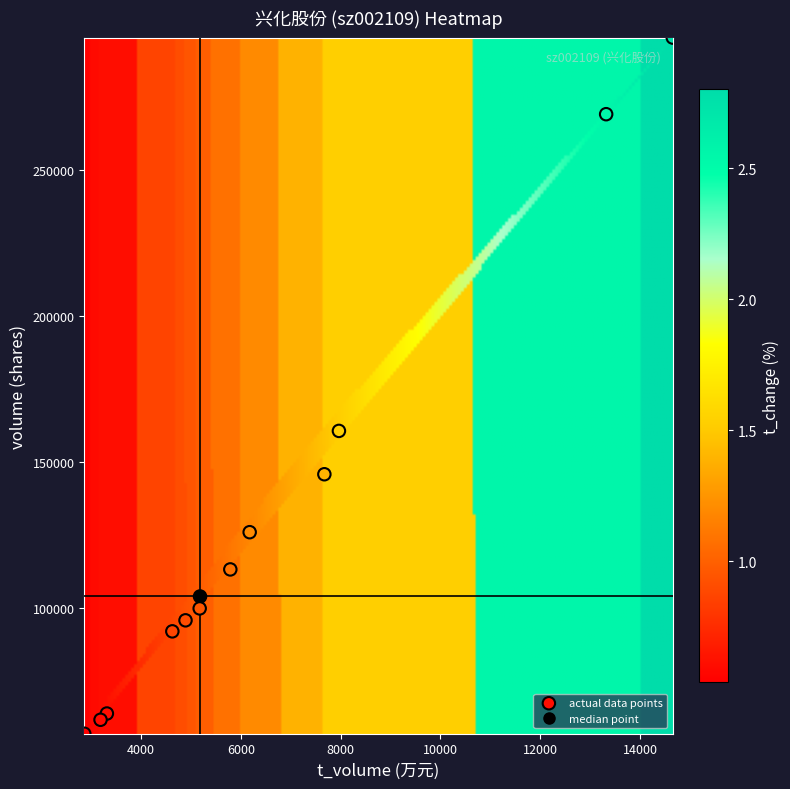

What is the range of X values (max minus min)?

11795